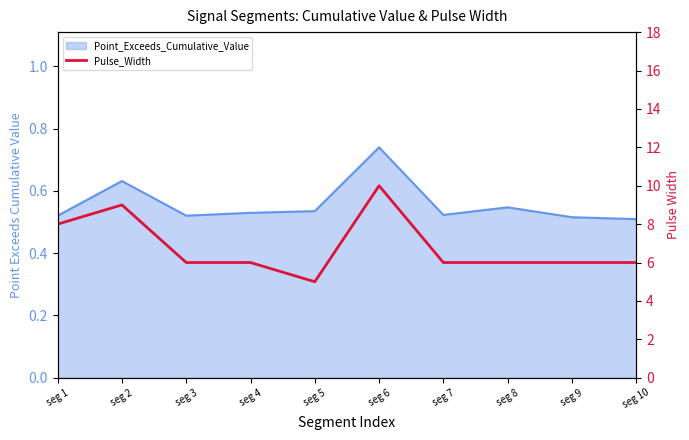

The value at seg 1 is 8. True or false?

True